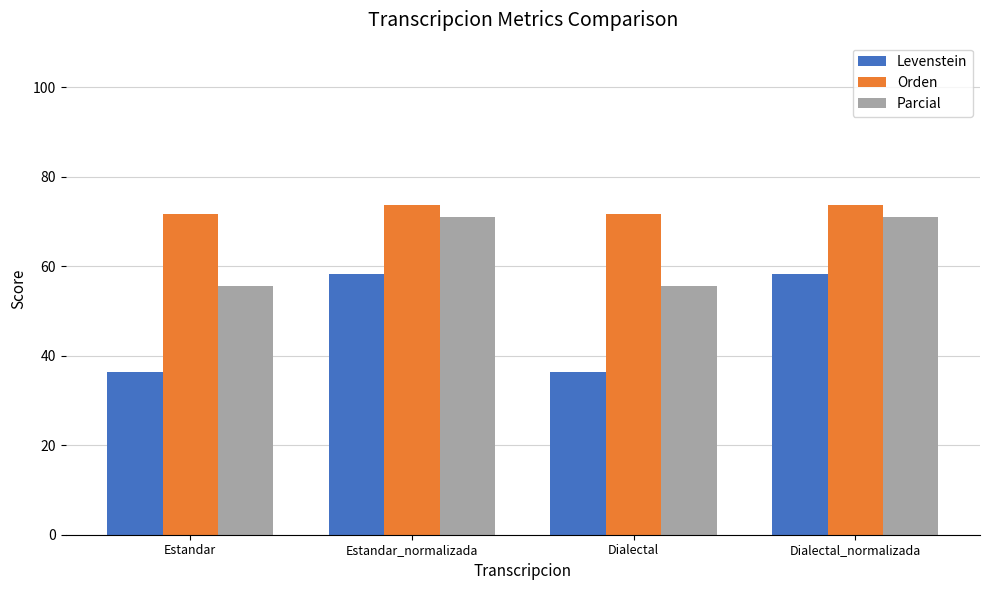

What is the maximum value shown in the chart?

73.7